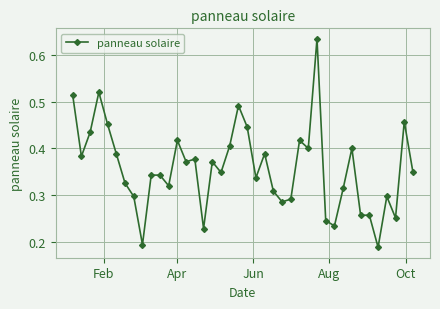

True or false: the data has more than 1 interior local peaks.

True